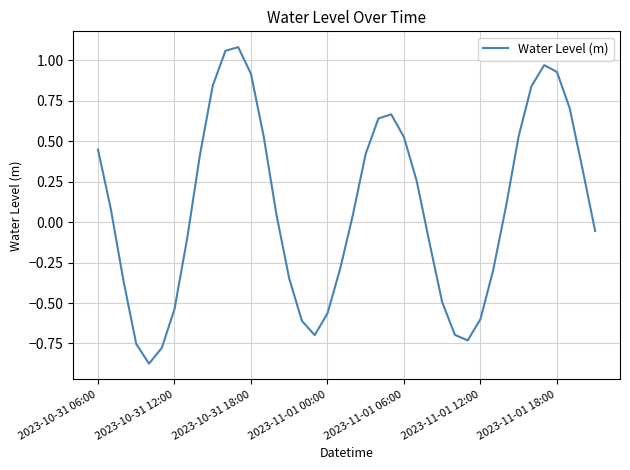

What is the difference between the second highest and minimum values?

1.9